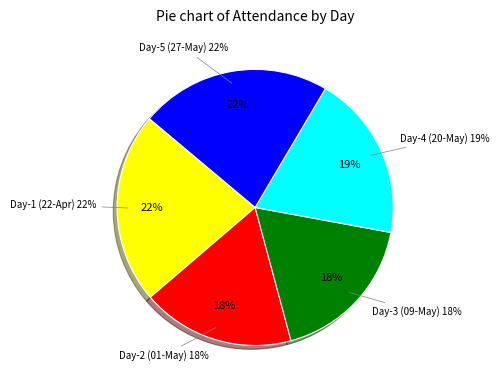

What percentage is the Day-3 (09-May) slice, to the nearest percent?

18%